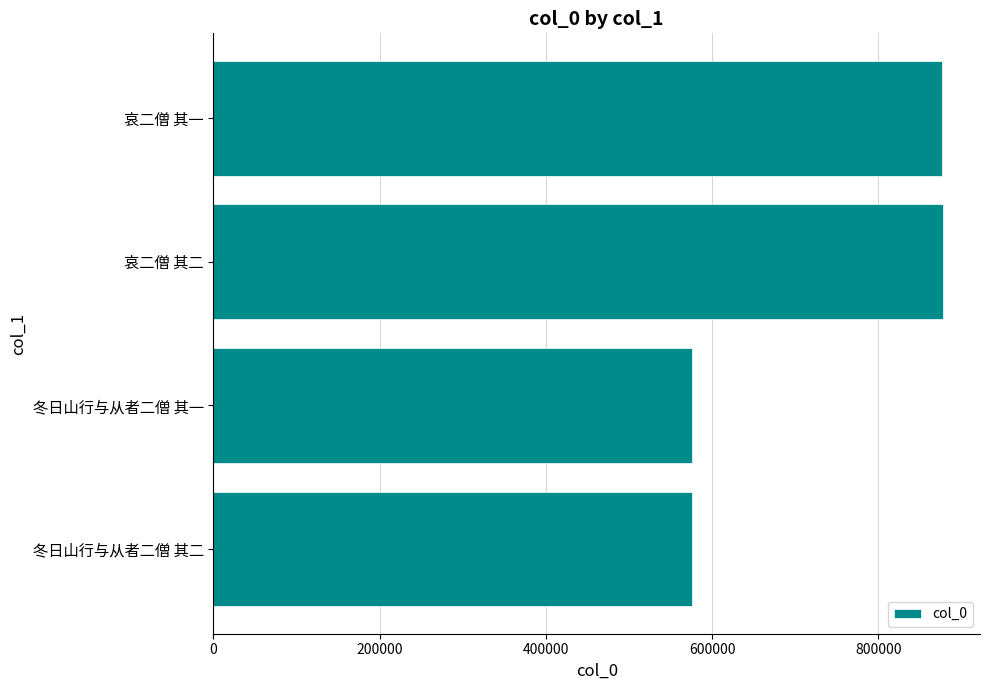

How many categories are shown in the chart?

4